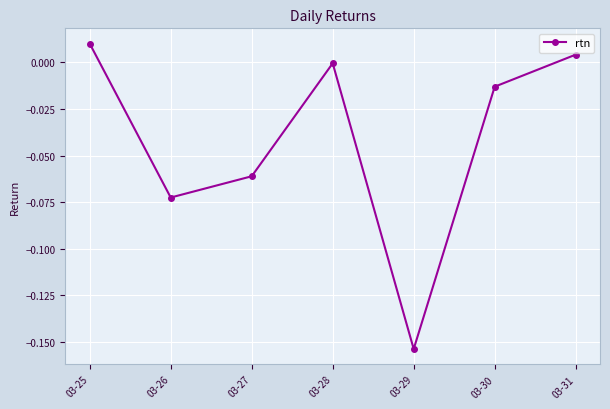

How many series are shown in this chart?

1